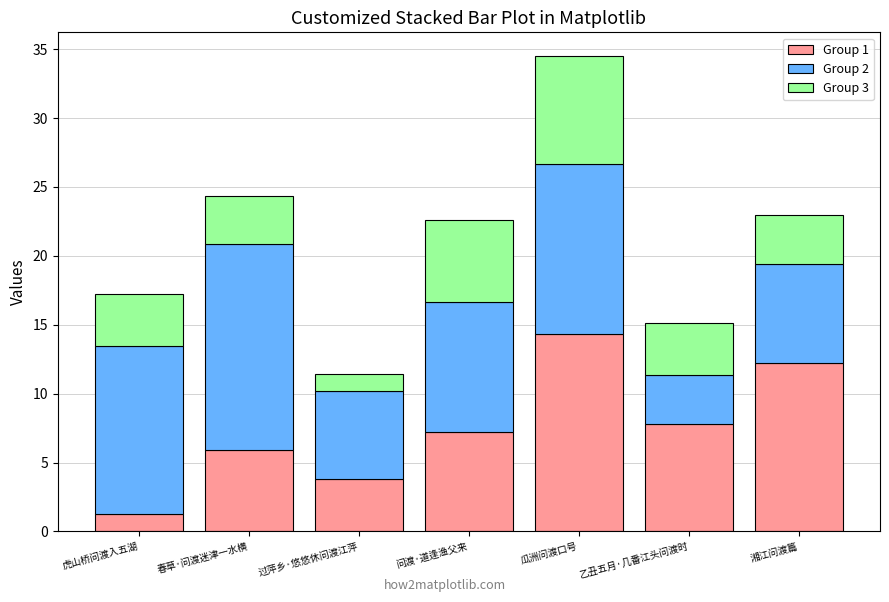

Reading right to left, transcribe the values for Group 1.

12.2	7.8	14.4	7.2	3.8	5.9	1.2